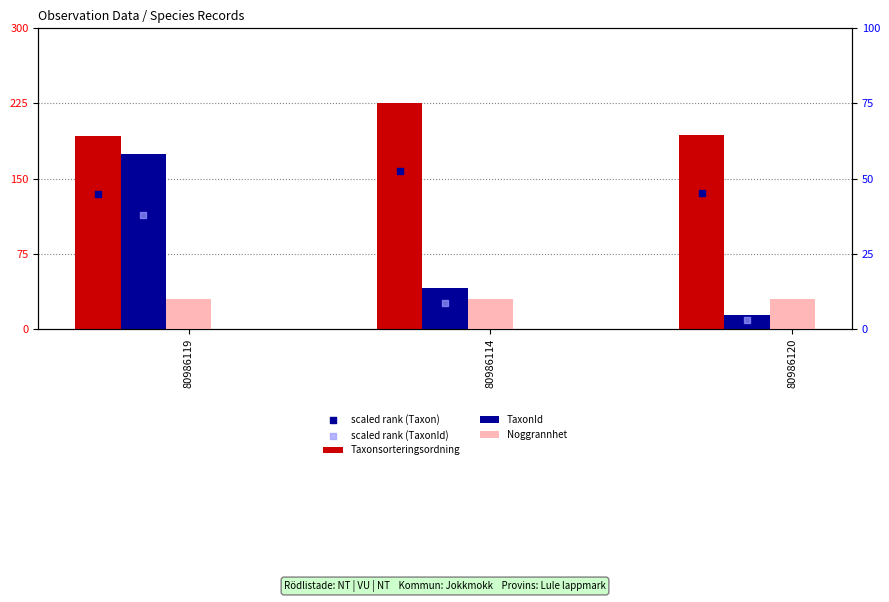

Which series reaches the maximum Y coordinate?

Taxonsorteringsordning